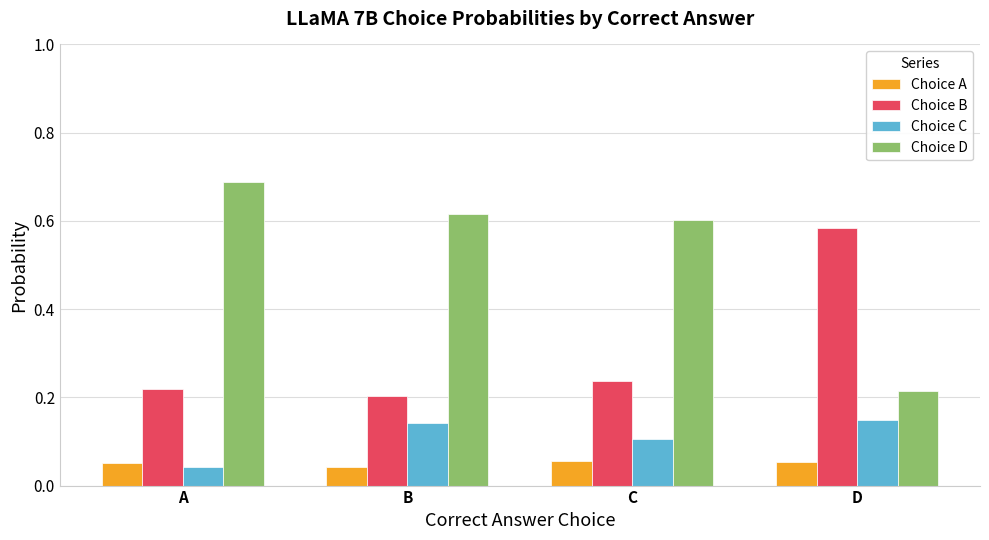

Which series has the largest range (max minus min)?

Choice D